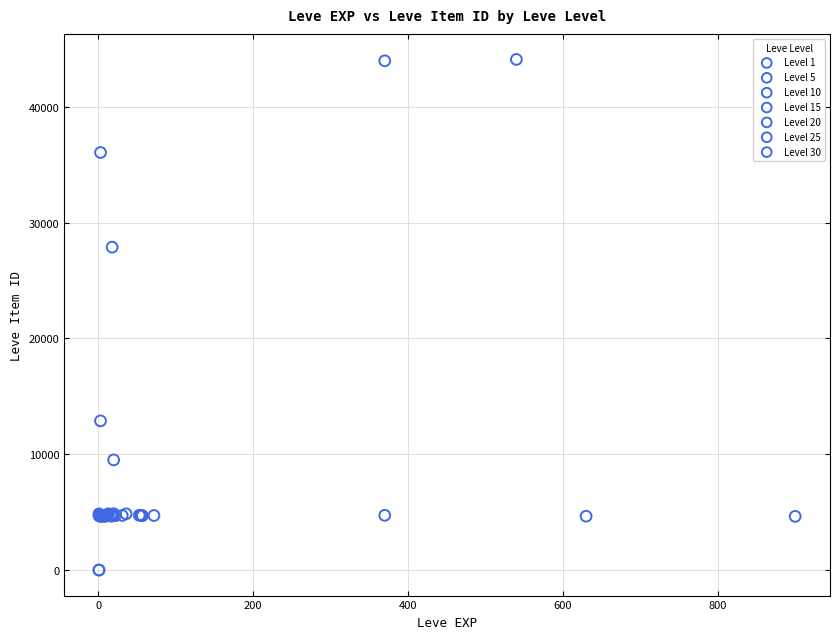

Which series has the largest Y range (max minus min)?

Level 1